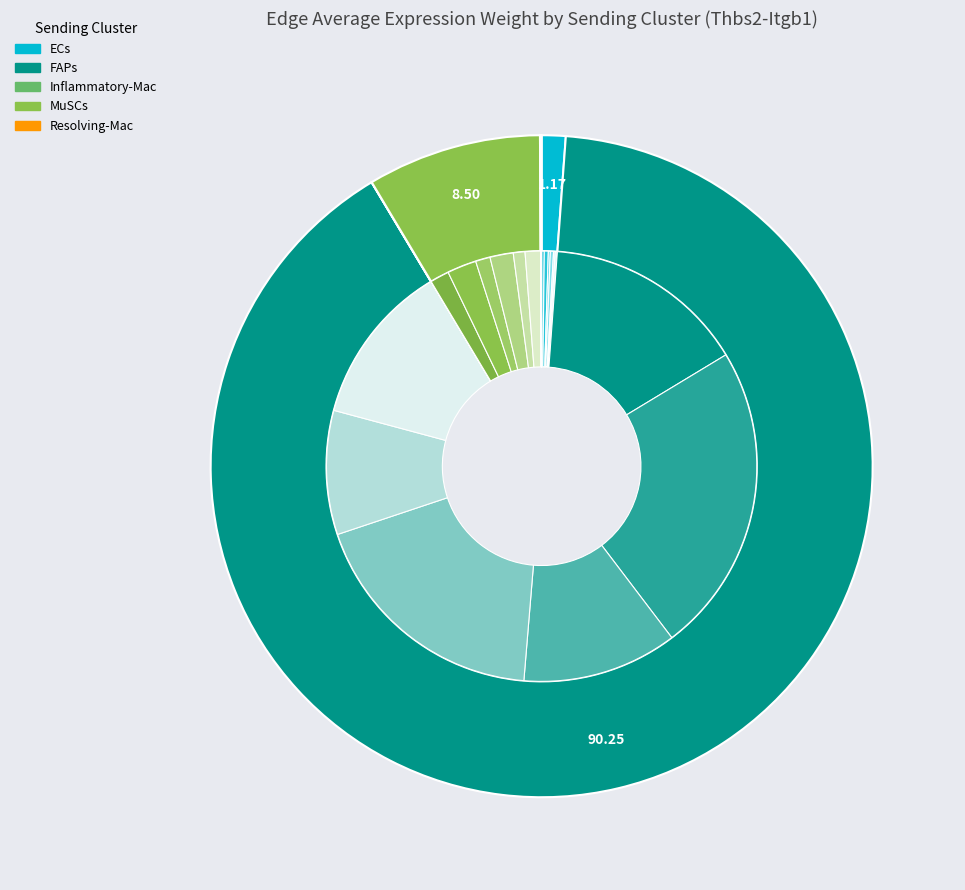

Which category has the smallest portion of the pie?

Resolving-Mac